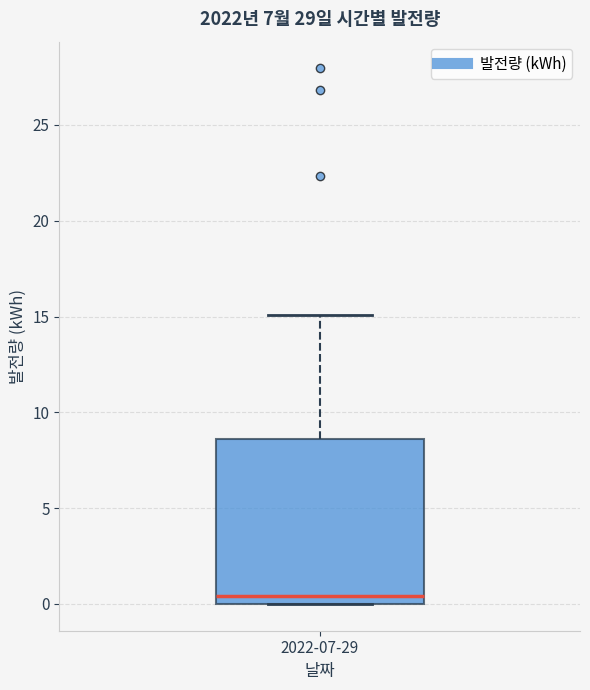

Where is the upper edge of the box for 2022-07-29 on the y-axis? The values are not printed on the chart, so give them approximately, as read against the axis.

8.5